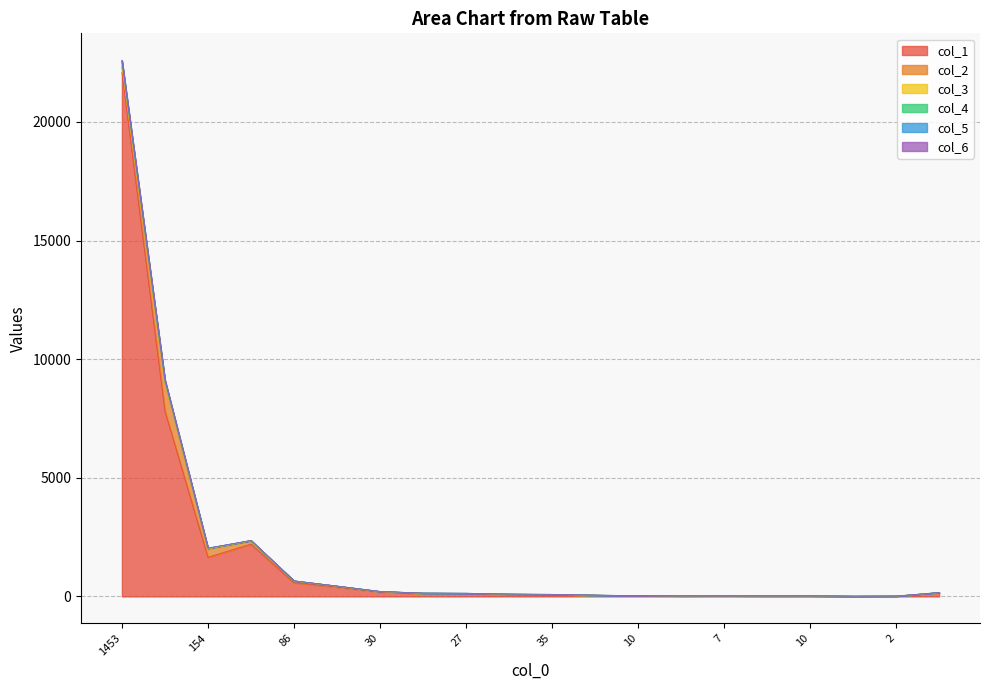

What are all the series names shown in the legend?

col_1, col_2, col_3, col_4, col_5, col_6